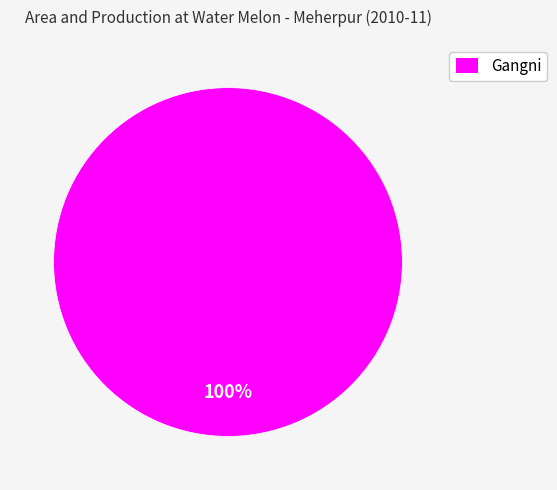

To the nearest percent, what percentage of the pie is Gangni?

100%